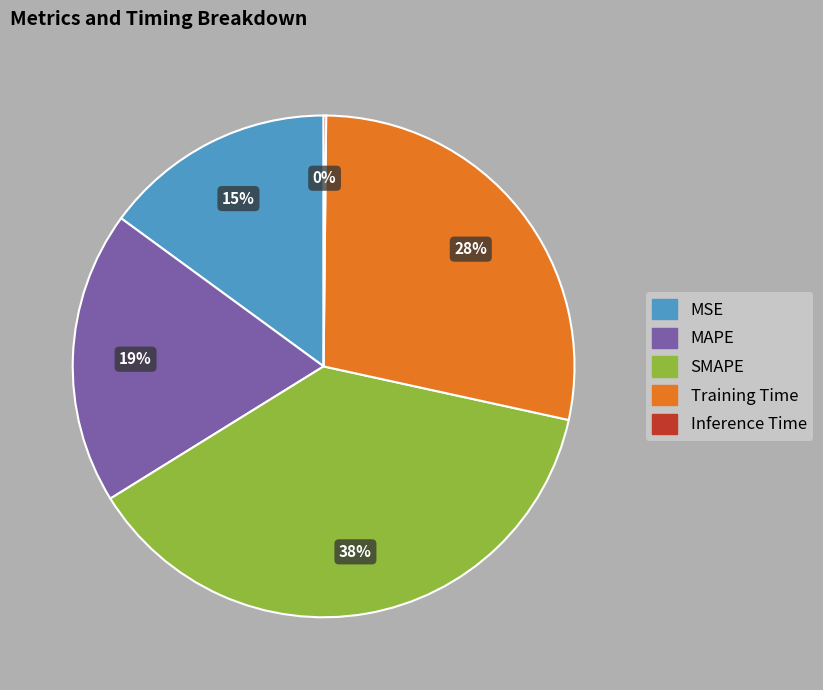

To the nearest percent, what is the average slice percentage?

20%